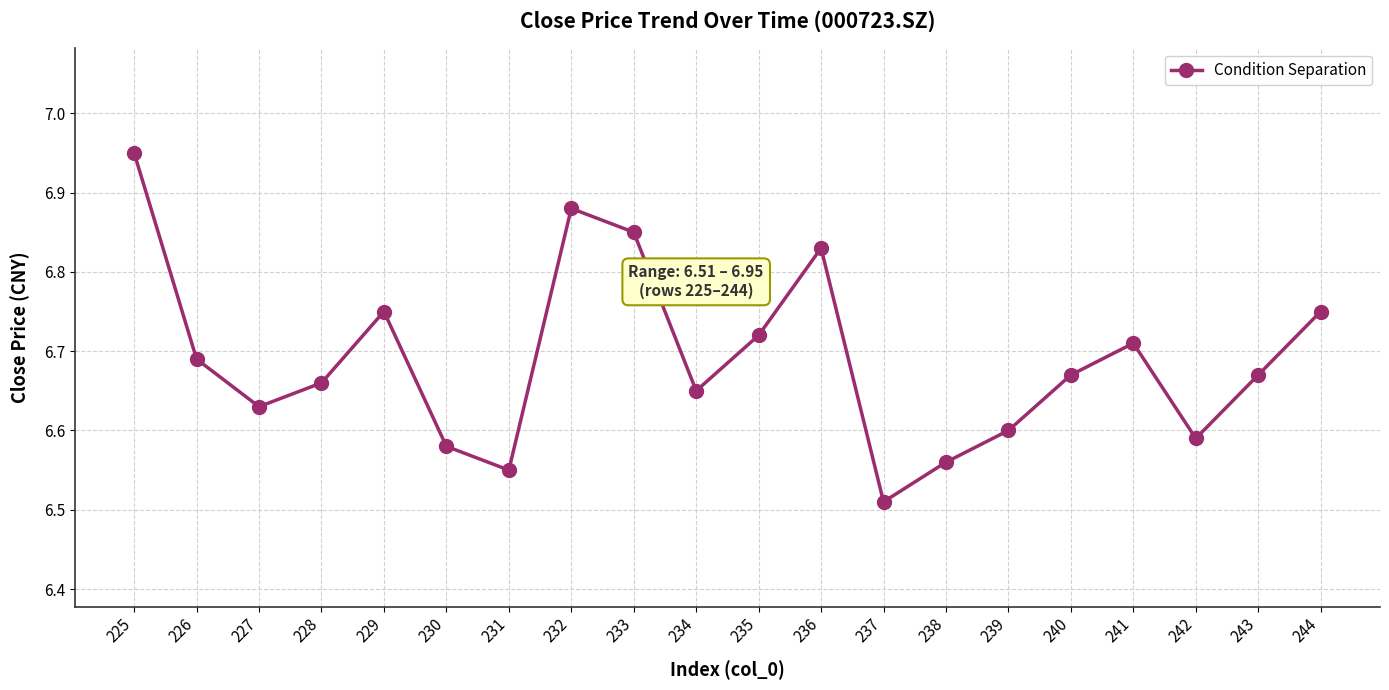

How many interior local valleys (lower than both neighbors) does the data have?

5